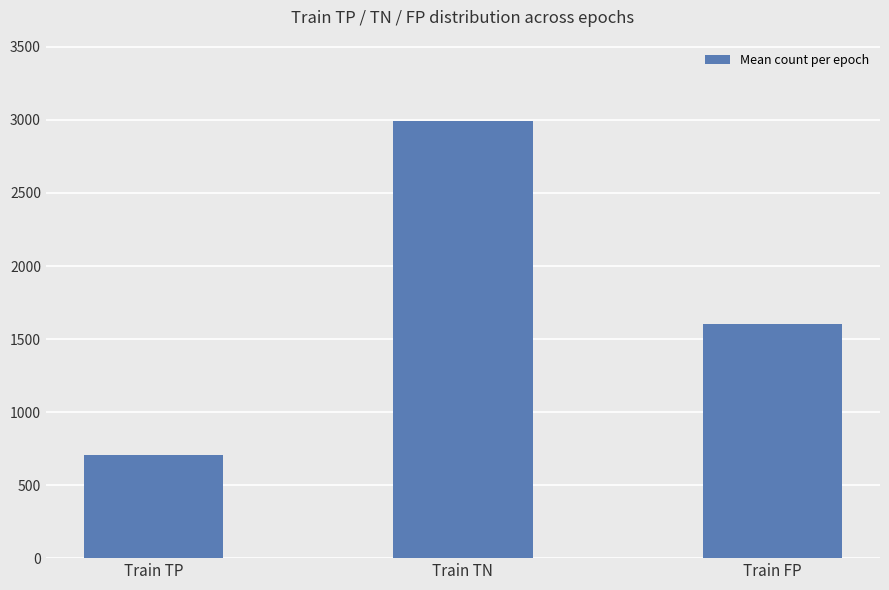

What is the greatest value displayed?

2992